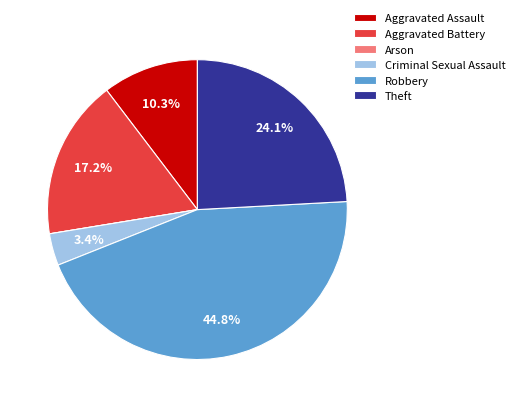

Is Criminal Sexual Assault the majority of the pie?

No